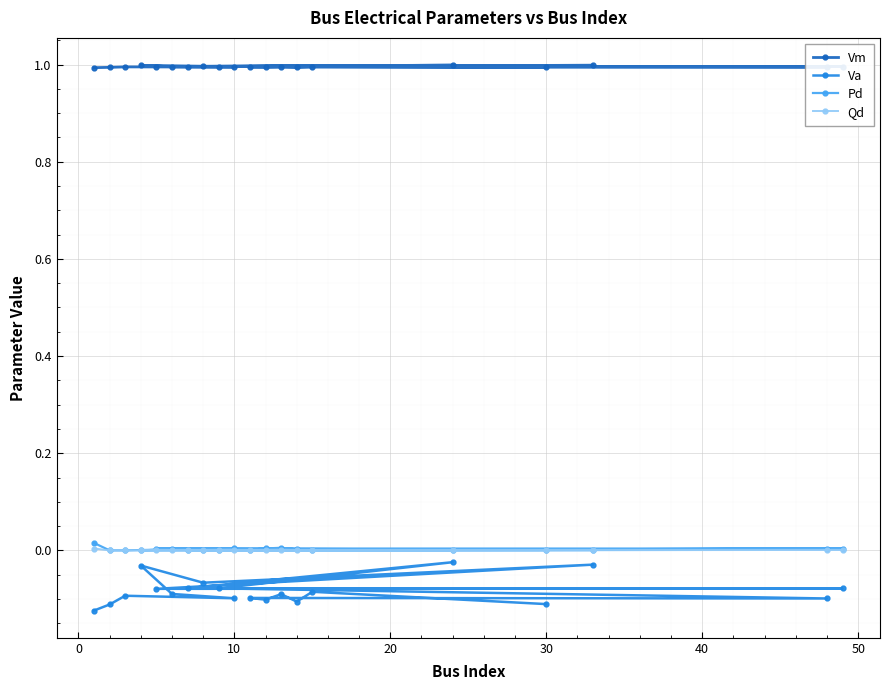

How many interior local valleys does the Vm series have?

6